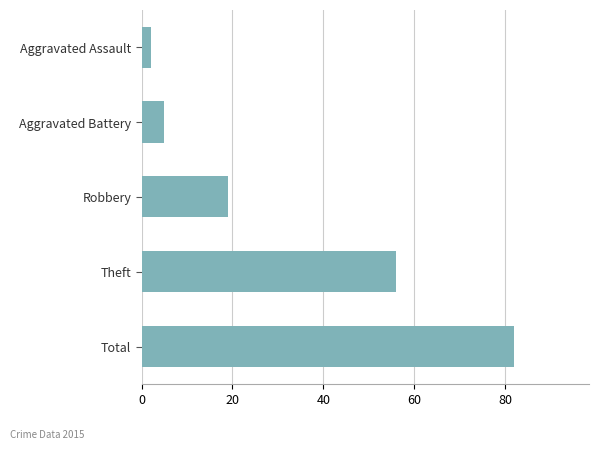

Is it true that the value at Aggravated Battery is 8?

False